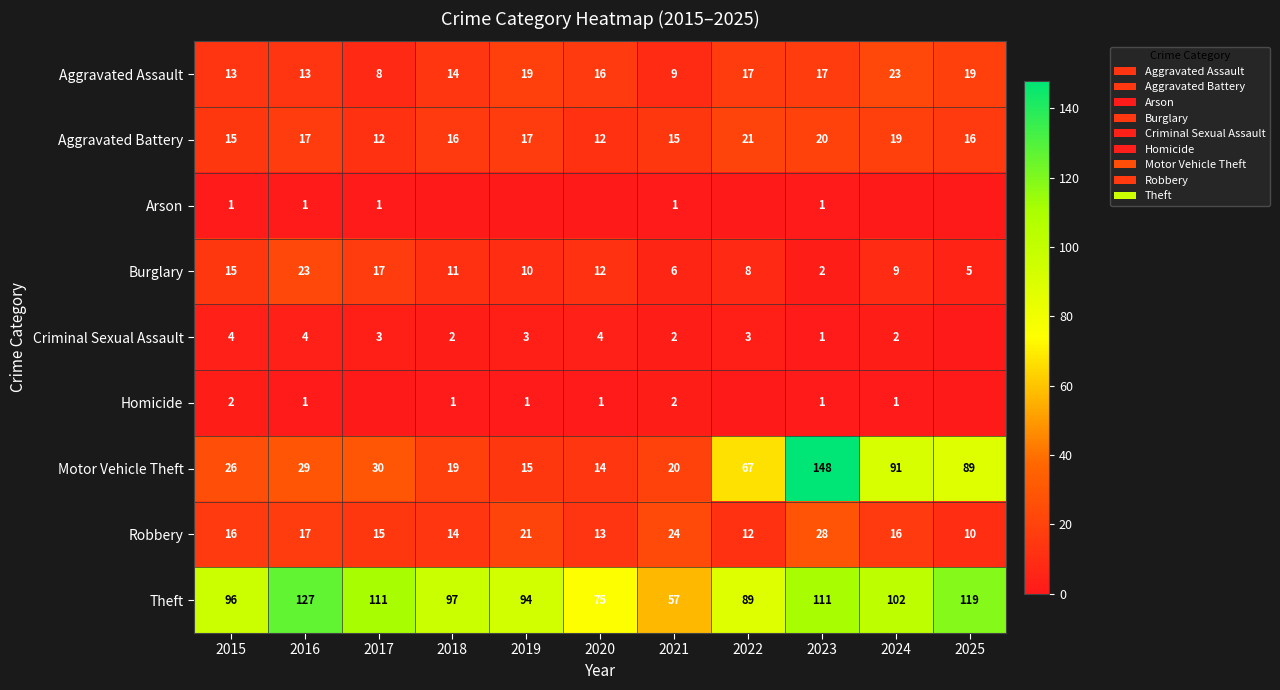

What is the average value of the Robbery series?

17